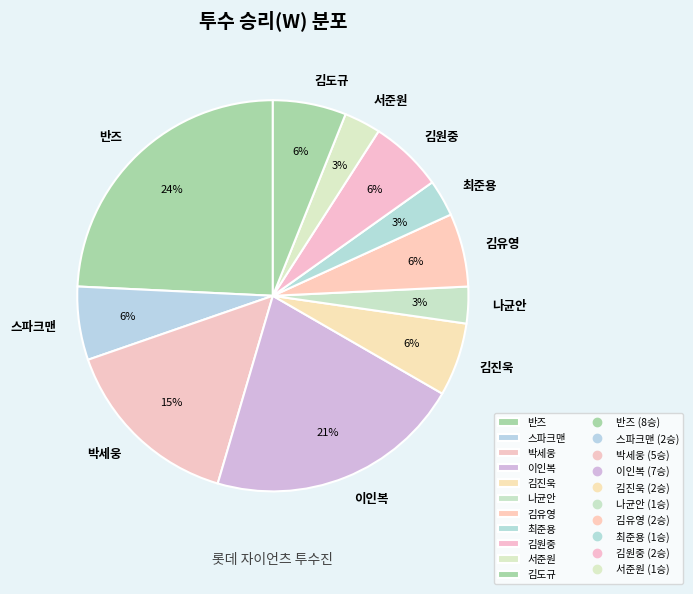

Is it true that 이인복 is 21% of the pie?

True